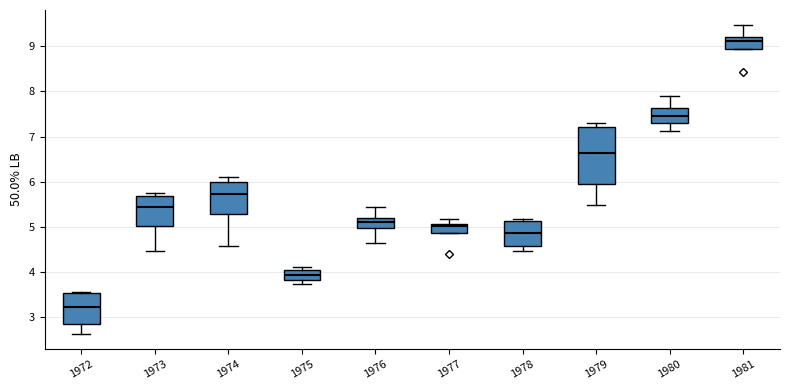

Which box's median line is the lowest?

1972